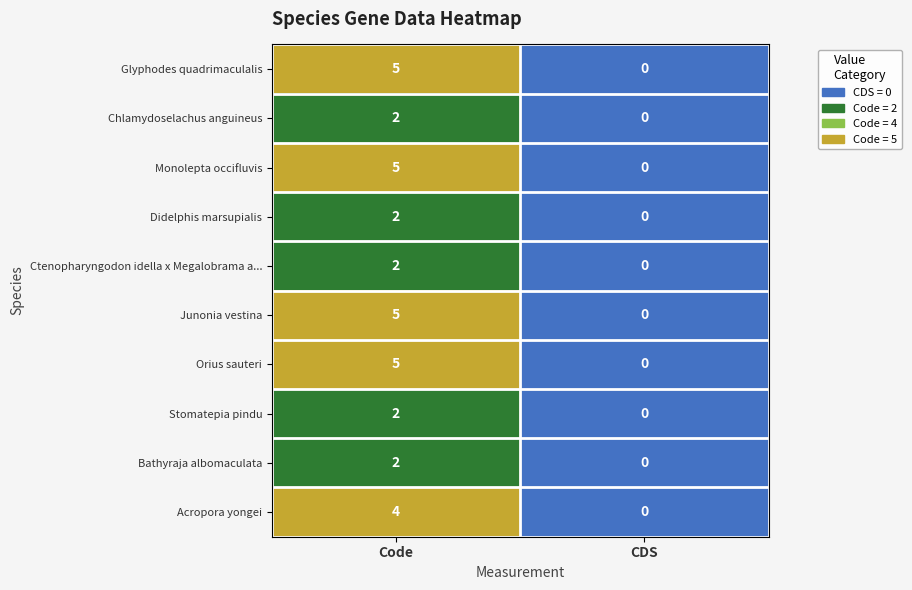

At which category does the chart reach its peak across all series?

Code